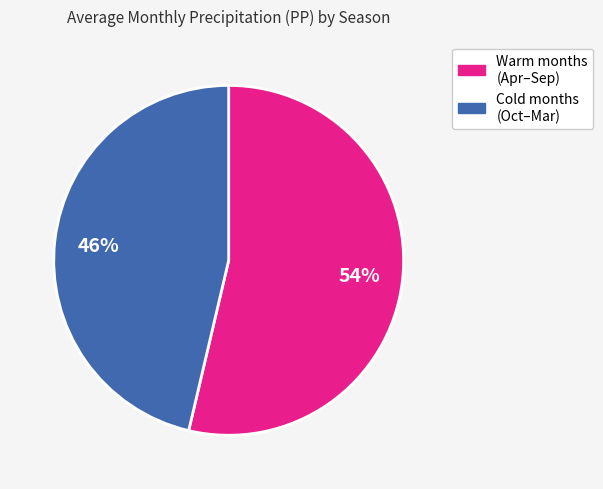

To the nearest percent, what is the average slice percentage?

50%